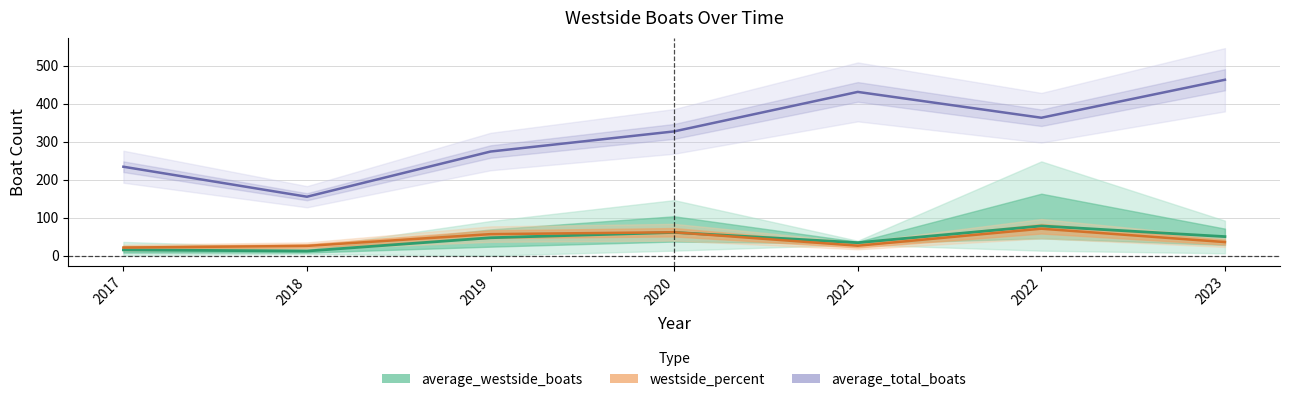

What is the ratio of the value at 2022 to the value at 2018?

6.5